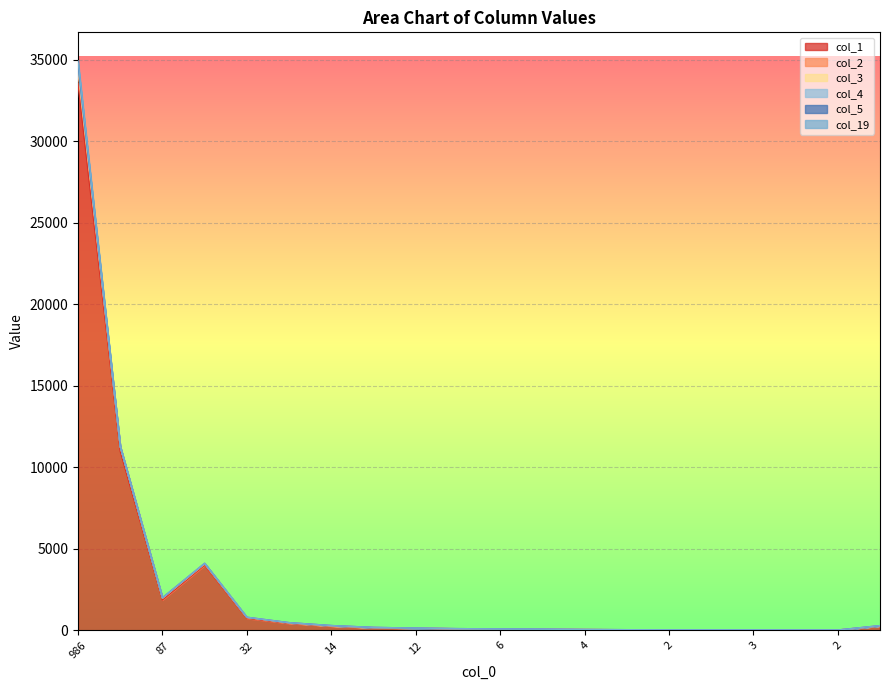

What is the difference between the maximum and minimum values in the col_3 series?

277